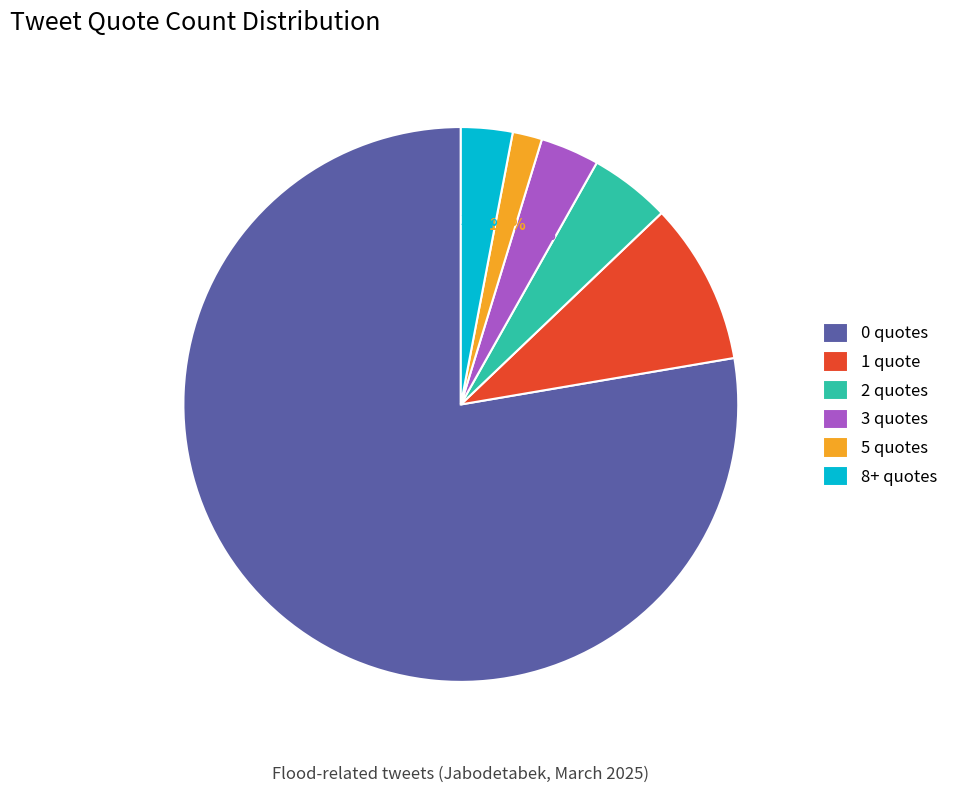

Which has a higher value, 5 quotes or 3 quotes?

3 quotes